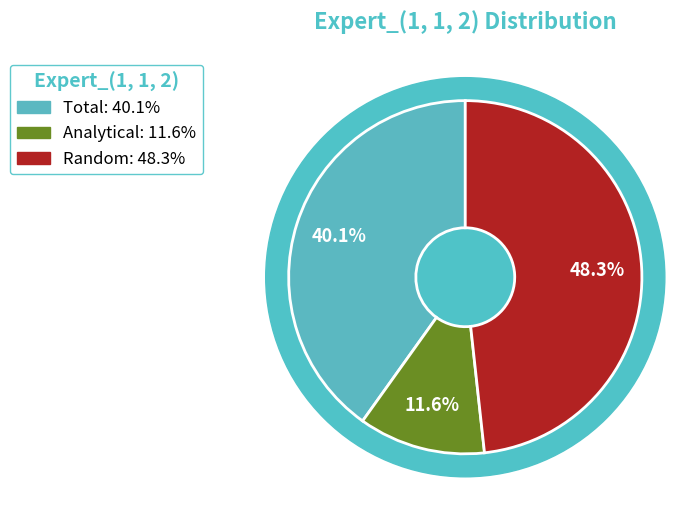

How many slices are in this pie chart?

3